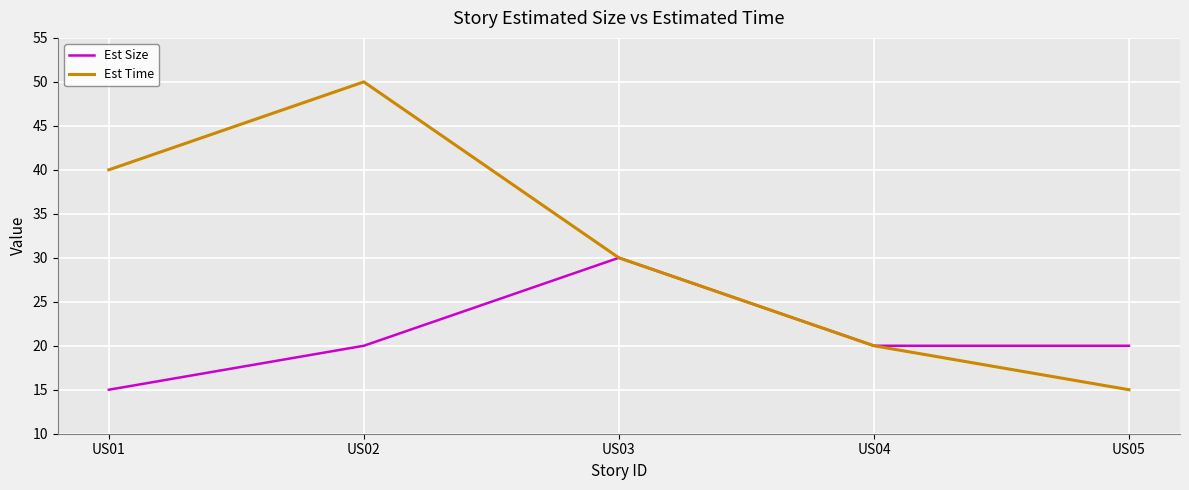

What is the smallest value displayed?

15